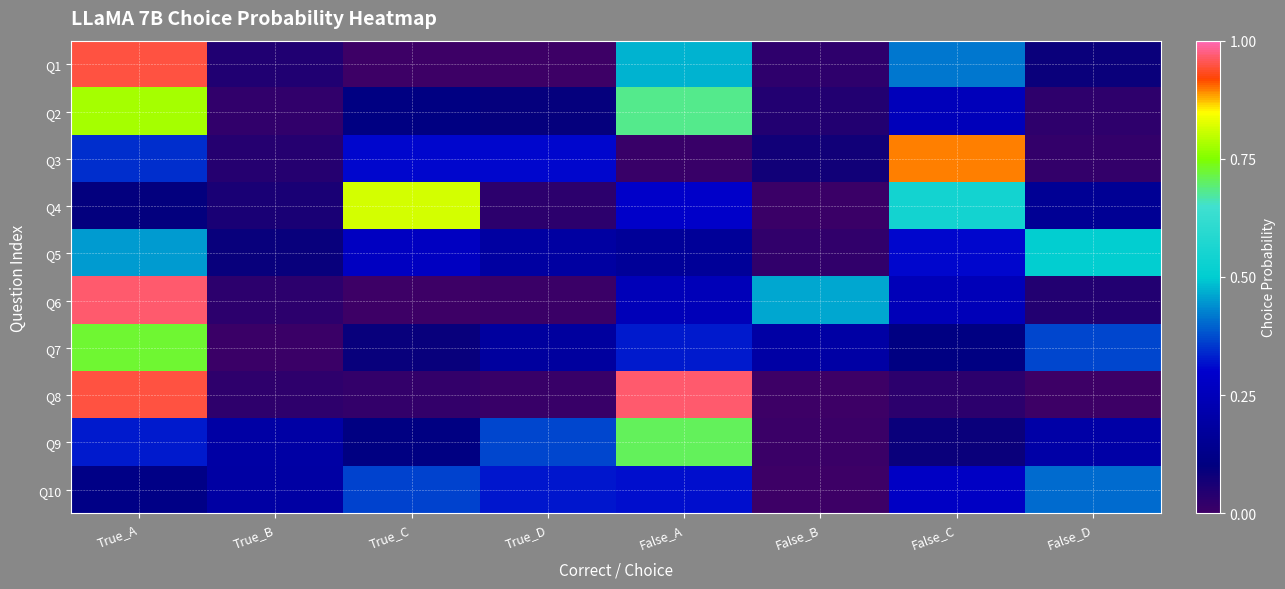

Between True_A and False_D, which series saw the biggest shift?

Q8